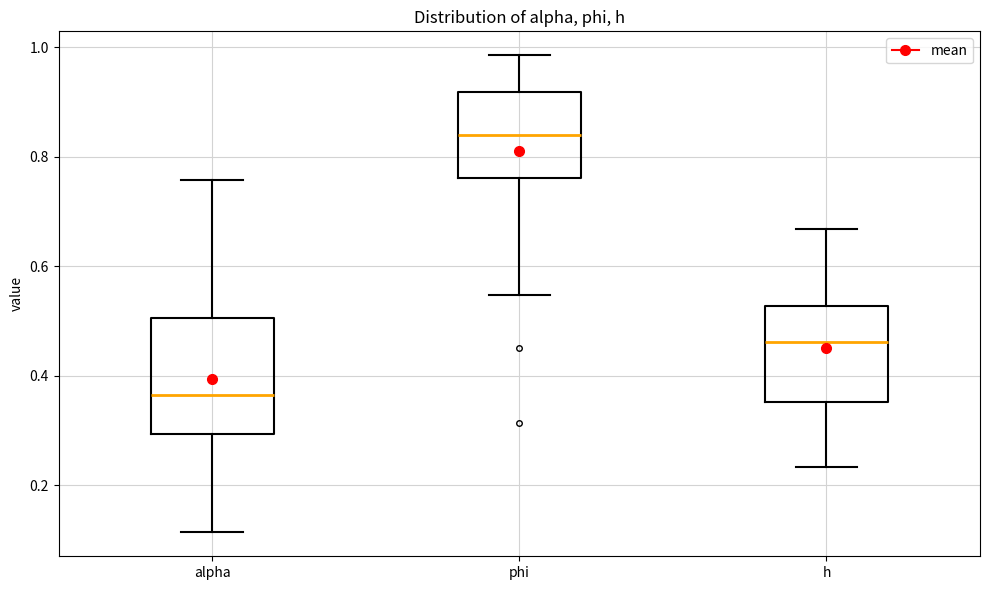

Where does the median line of the box for alpha sit on the y-axis? The values are not printed on the chart, so give them approximately, as read against the axis.

0.36